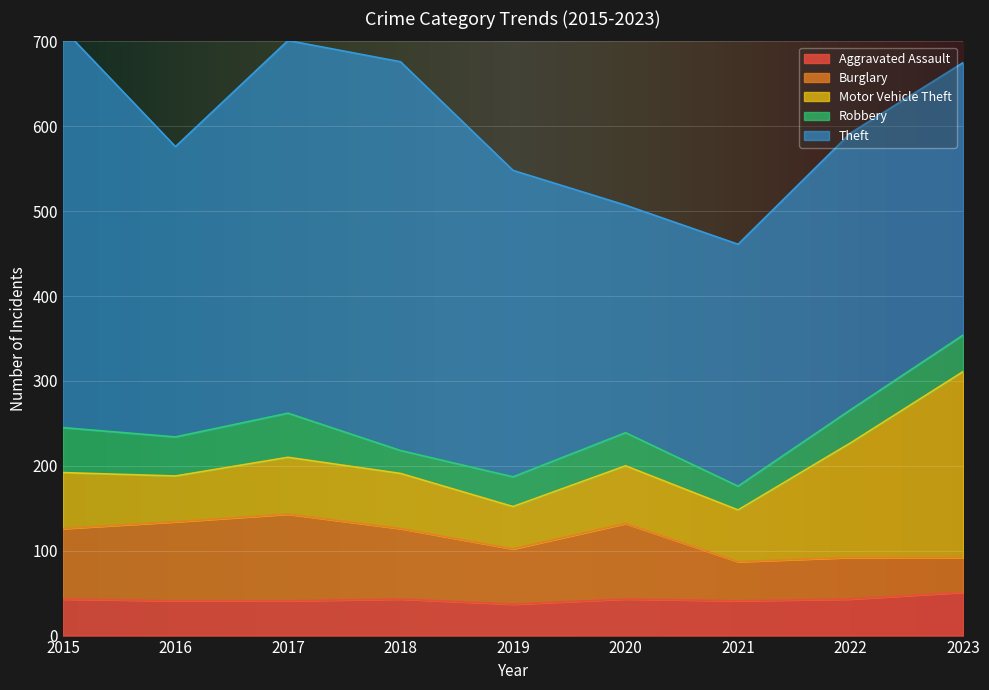

The value of Theft at 2019 is 361. True or false?

True